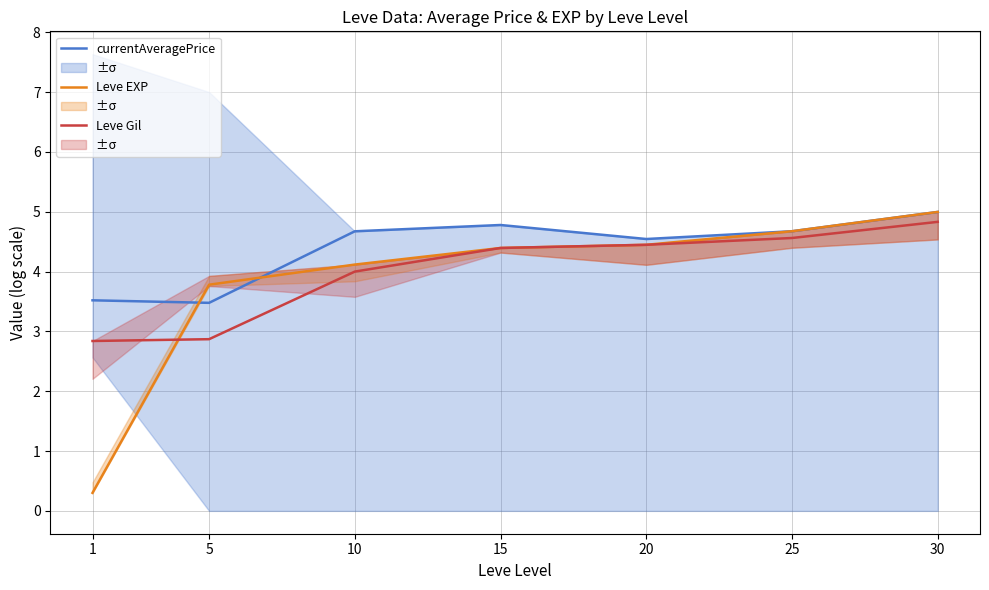

Where is currentAveragePrice nearest to the value 4?

1